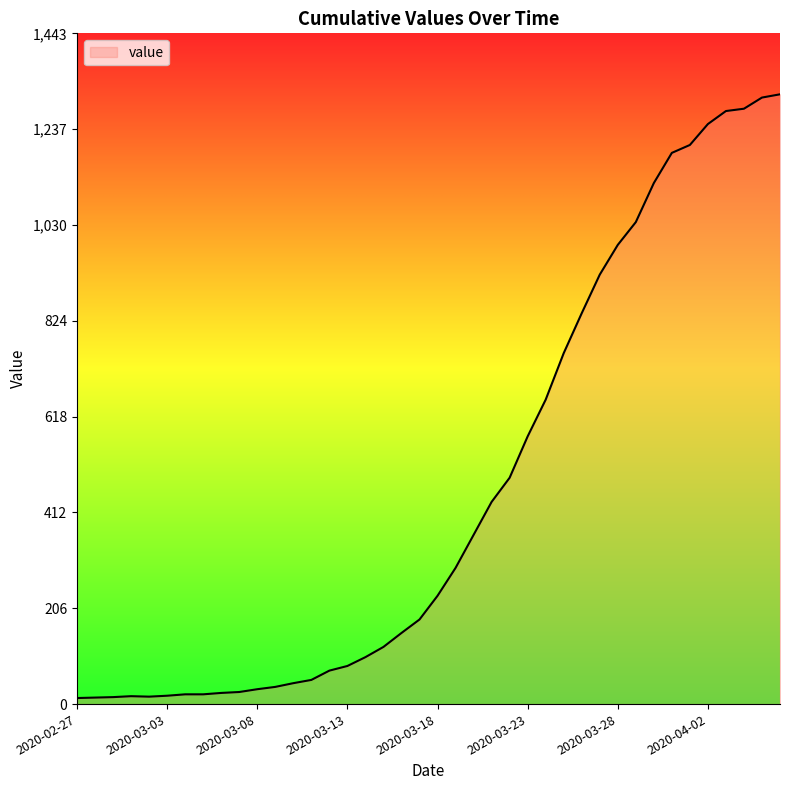

What is the greatest value displayed?

1312